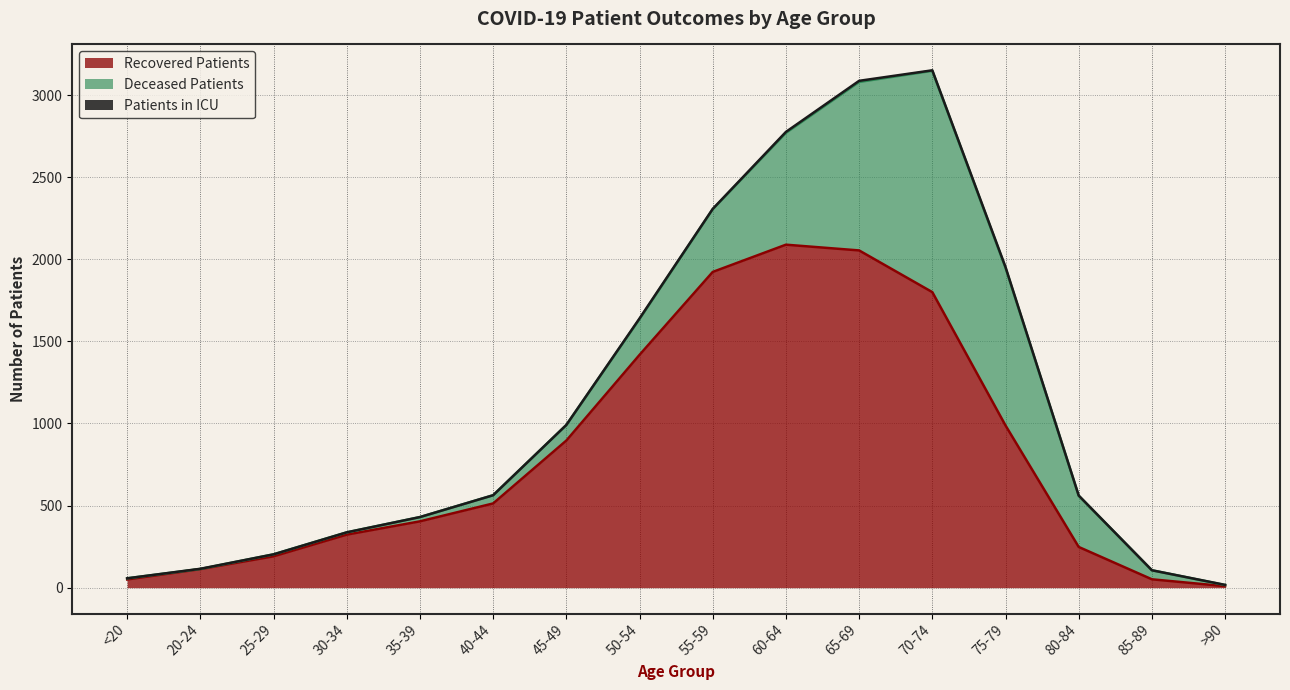

Reading left to right, transcribe all the data shown in this chart.

recovered_patients: <20=50	20-24=113	25-29=191	30-34=323	35-39=404	40-44=513	45-49=896	50-54=1418	55-59=1923	60-64=2089	65-69=2054	70-74=1800	75-79=988	80-84=248	85-89=51	>90=9
deceased_patients: <20=7	20-24=1	25-29=12	30-34=14	35-39=26	40-44=50	45-49=95	50-54=218	55-59=382	60-64=681	65-69=1026	70-74=1348	75-79=960	80-84=312	85-89=55	>90=7
patients_in_icu: <20=0	20-24=1	25-29=0	30-34=0	35-39=0	40-44=0	45-49=0	50-54=4	55-59=2	60-64=6	65-69=7	70-74=3	75-79=5	80-84=1	85-89=0	>90=1